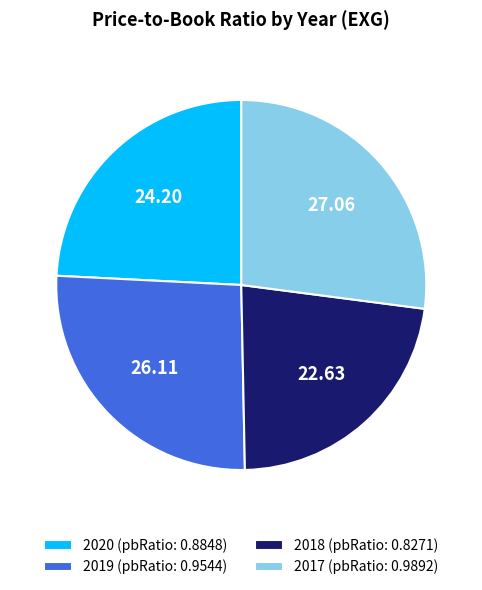

The 2017 slice represents 27% of the pie. True or false?

True